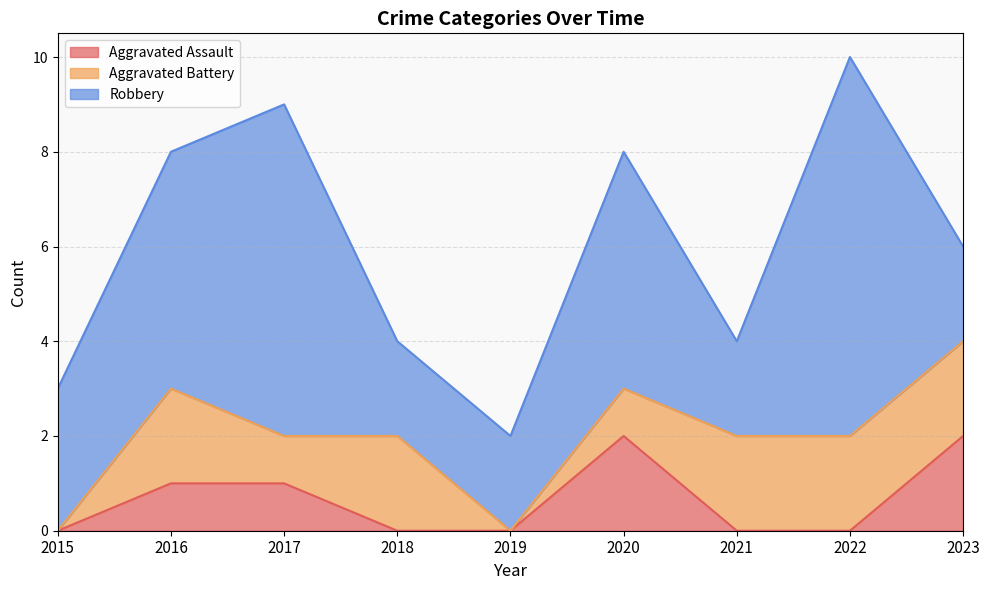

Where is Aggravated Battery nearest to the value 1?

2017